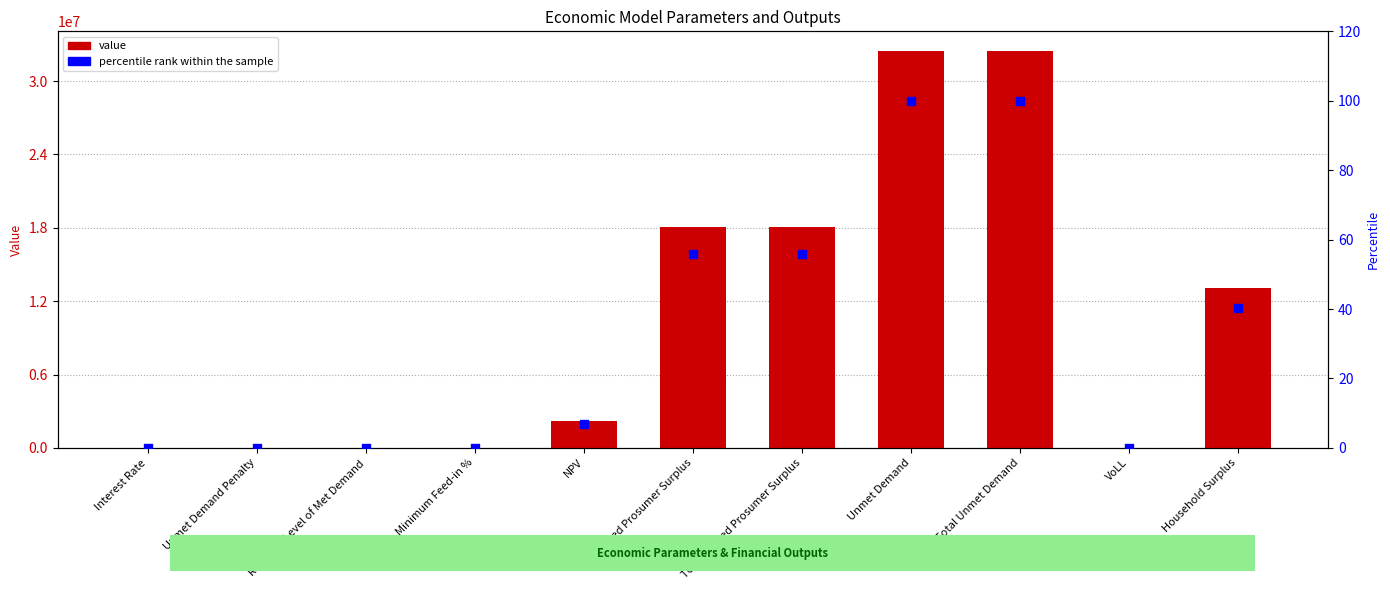

Which series contains the lowest Y value?

value